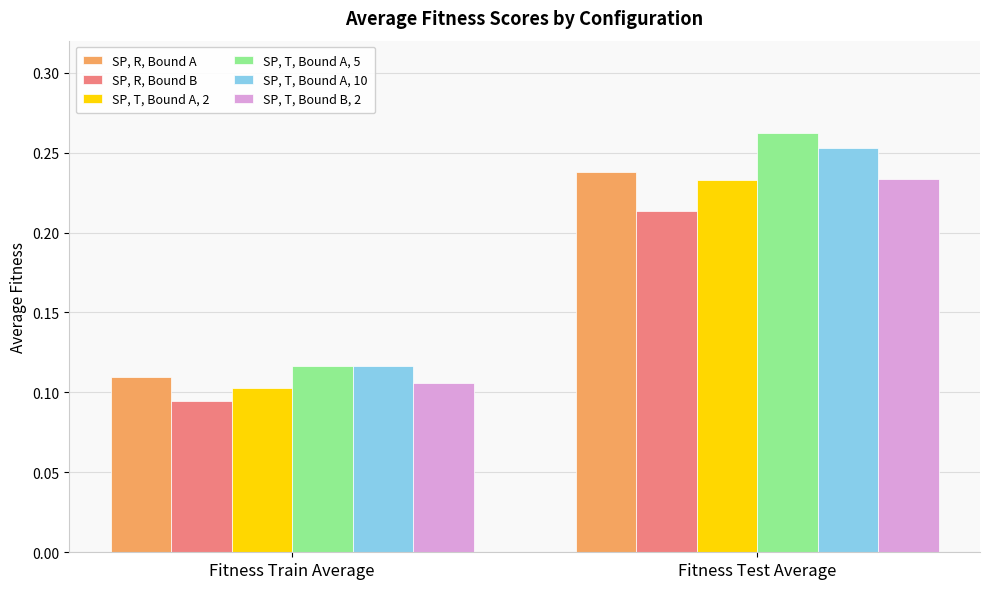

Which category has the highest value in the SP, T, Bound A, 2 series?

Fitness Test Average